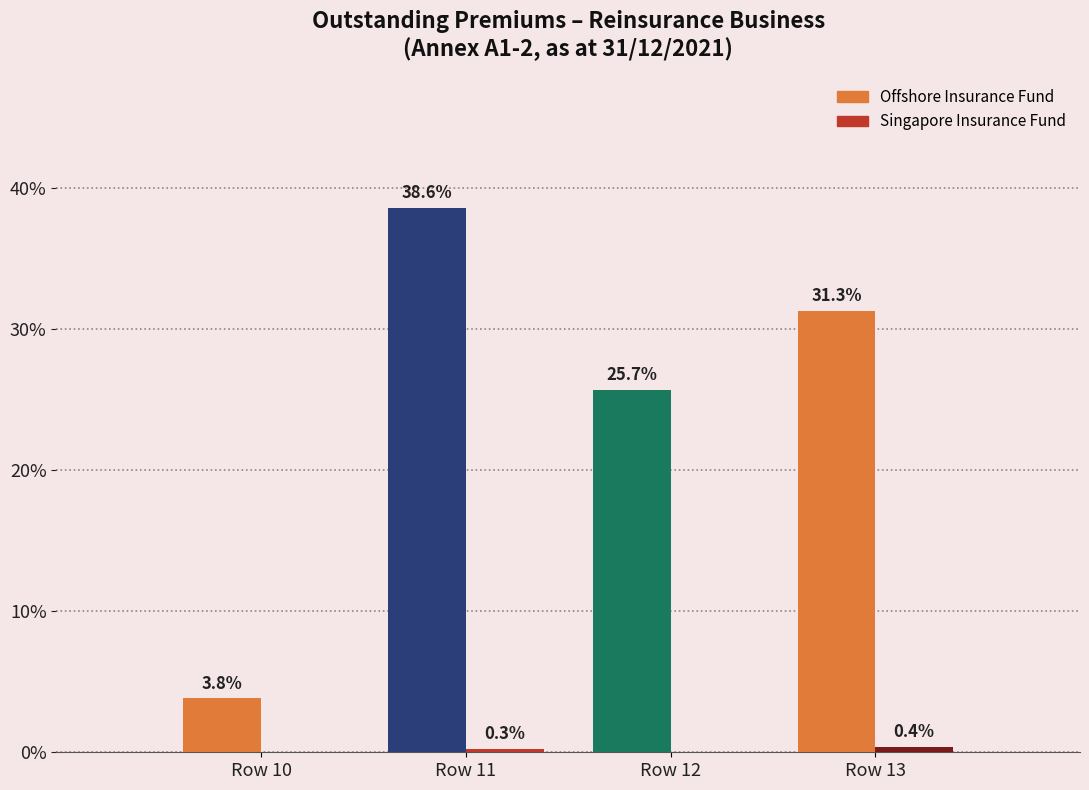

What is the greatest value displayed?

38.6